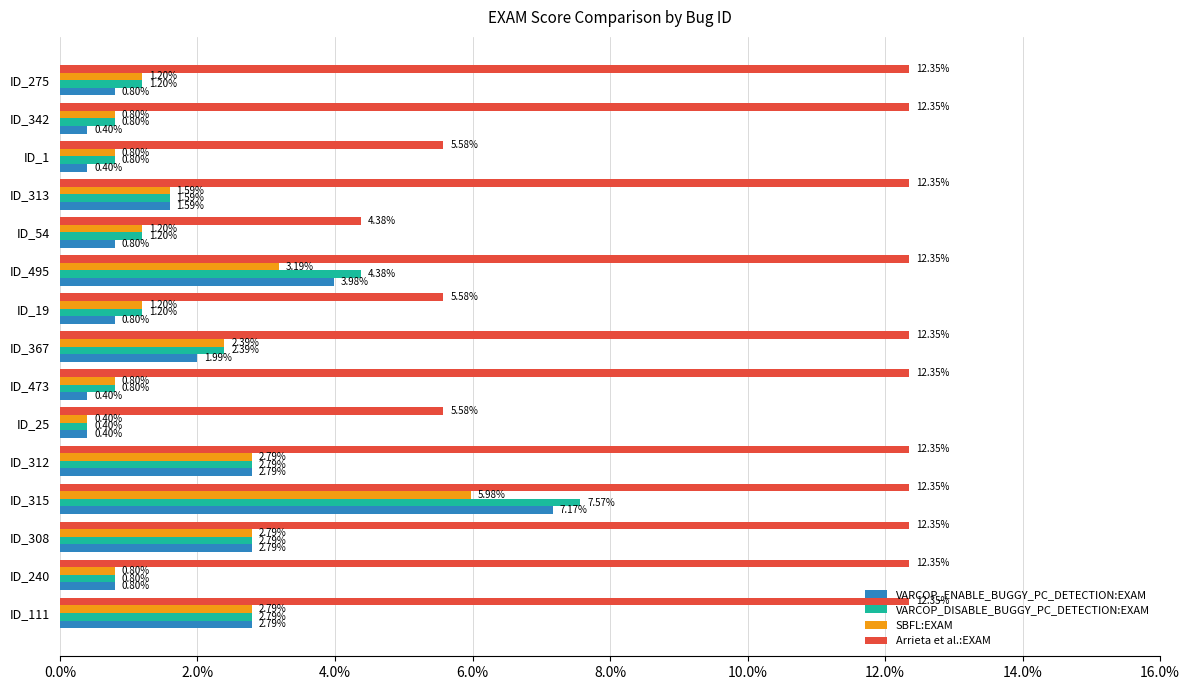

Which series has the largest total across all categories?

Arrieta et al.:EXAM